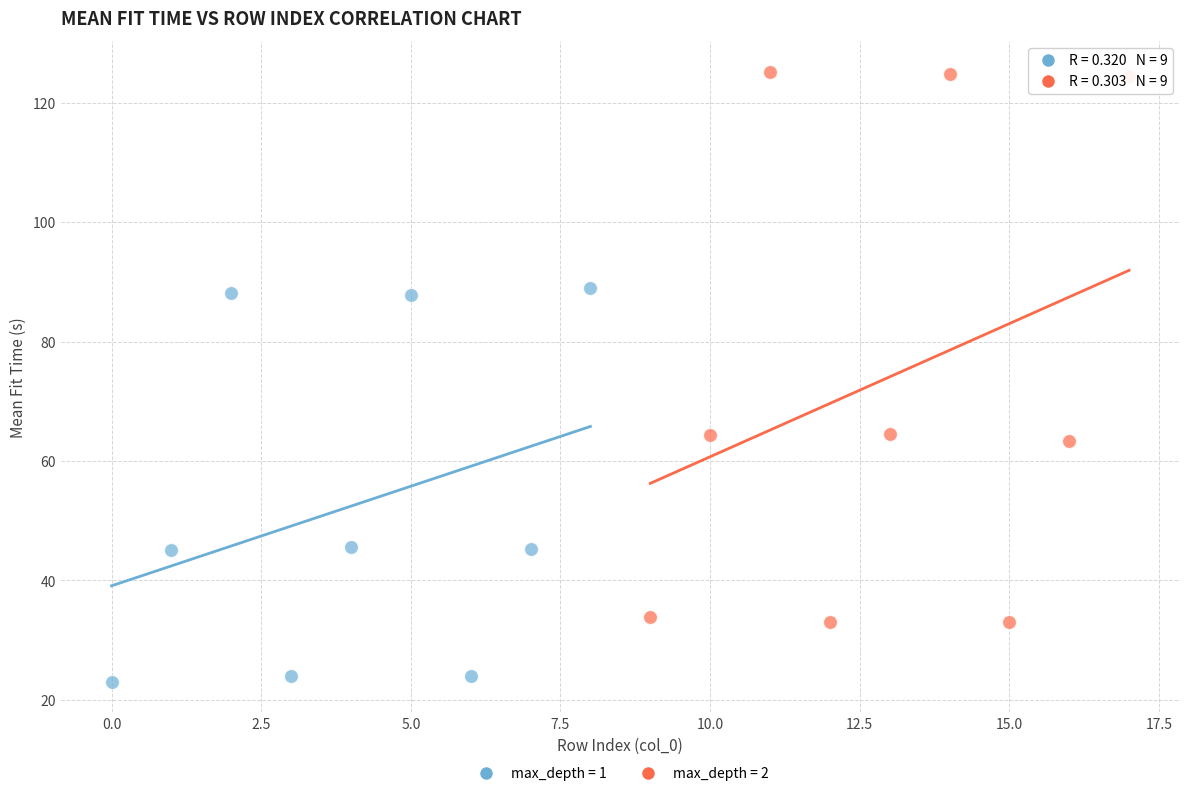

Which series has the largest Y range (max minus min)?

max_depth = 2